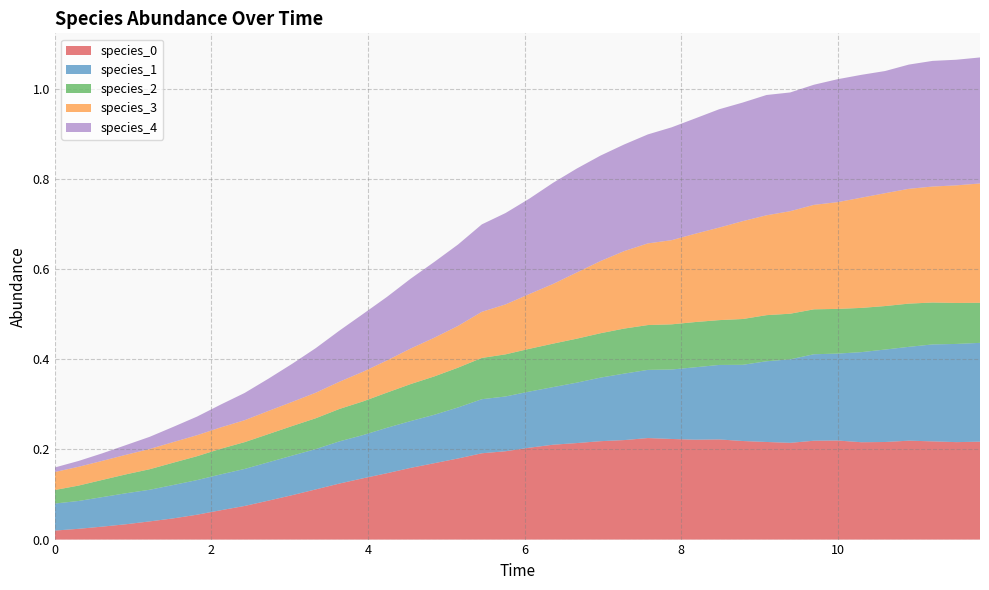

Reading left to right, what are all the values shown in this chart?

species_0: 0.0	0.0	0.0	0.0	0.0	0.0	0.1	0.1	0.1	0.1	0.1	0.1	0.1	0.1	0.1	0.2	0.2	0.2	0.2	0.2	0.2	0.2	0.2	0.2	0.2	0.2	0.2	0.2	0.2	0.2	0.2	0.2	0.2	0.2	0.2	0.2	0.2	0.2	0.2	0.2
species_1: 0.1	0.1	0.1	0.1	0.1	0.1	0.1	0.1	0.1	0.1	0.1	0.1	0.1	0.1	0.1	0.1	0.1	0.1	0.1	0.1	0.1	0.1	0.1	0.1	0.1	0.2	0.2	0.2	0.2	0.2	0.2	0.2	0.2	0.2	0.2	0.2	0.2	0.2	0.2	0.2
species_2: 0.0	0.0	0.0	0.0	0.0	0.0	0.1	0.1	0.1	0.1	0.1	0.1	0.1	0.1	0.1	0.1	0.1	0.1	0.1	0.1	0.1	0.1	0.1	0.1	0.1	0.1	0.1	0.1	0.1	0.1	0.1	0.1	0.1	0.1	0.1	0.1	0.1	0.1	0.1	0.1
species_3: 0.0	0.0	0.0	0.0	0.0	0.0	0.0	0.0	0.0	0.1	0.1	0.1	0.1	0.1	0.1	0.1	0.1	0.1	0.1	0.1	0.1	0.1	0.1	0.2	0.2	0.2	0.2	0.2	0.2	0.2	0.2	0.2	0.2	0.2	0.2	0.3	0.3	0.3	0.3	0.3
species_4: 0.0	0.0	0.0	0.0	0.0	0.0	0.0	0.1	0.1	0.1	0.1	0.1	0.1	0.1	0.1	0.2	0.2	0.2	0.2	0.2	0.2	0.2	0.2	0.2	0.2	0.2	0.3	0.3	0.3	0.3	0.3	0.3	0.3	0.3	0.3	0.3	0.3	0.3	0.3	0.3